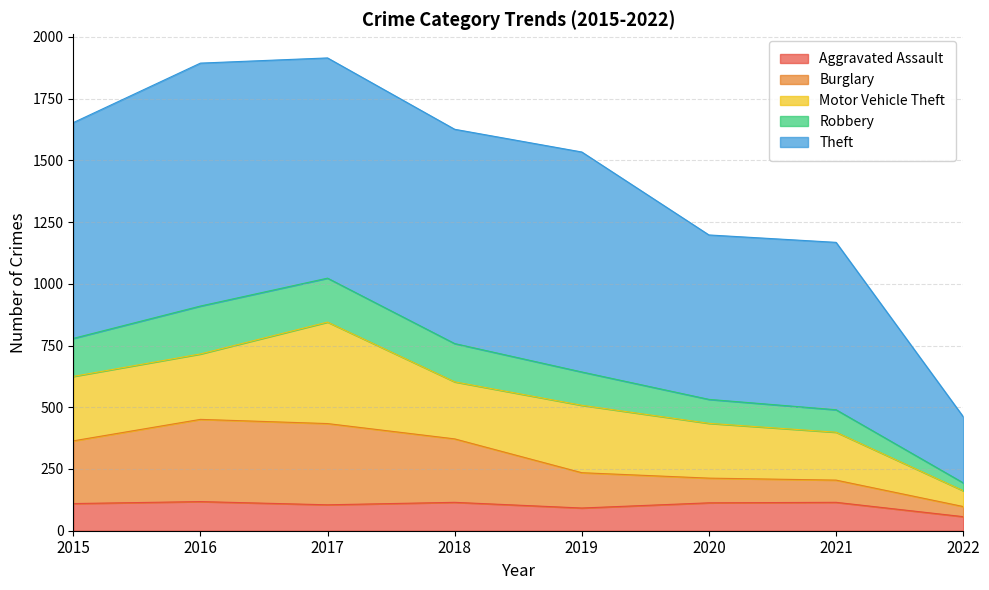

What is the difference between the maximum and second lowest values in the Burglary series?

246